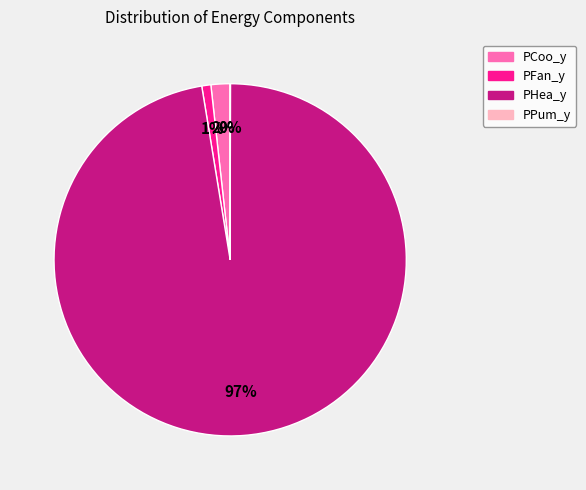

To the nearest percent, what is the combined percentage of PCoo_y and PHea_y?

99%